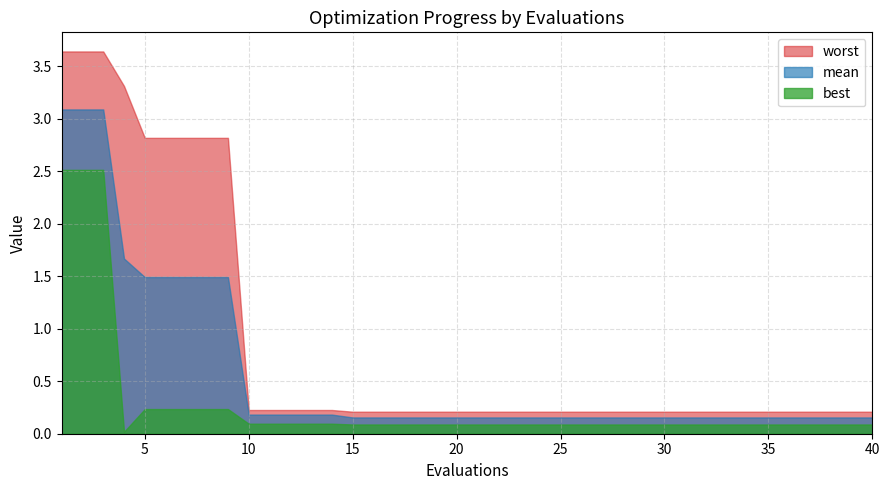

Reading left to right, extract all data points from this chart.

mean: 3.1	3.1	3.1	1.7	1.5	1.5	1.5	1.5	1.5	0.2	0.2	0.2	0.2	0.2	0.2	0.2	0.2	0.2	0.2	0.2	0.2	0.2	0.2	0.2	0.2	0.2	0.2	0.2	0.2	0.2	0.2	0.2	0.2	0.2	0.2	0.2	0.2	0.2	0.2	0.2
best: 2.5	2.5	2.5	0.0	0.2	0.2	0.2	0.2	0.2	0.1	0.1	0.1	0.1	0.1	0.1	0.1	0.1	0.1	0.1	0.1	0.1	0.1	0.1	0.1	0.1	0.1	0.1	0.1	0.1	0.1	0.1	0.1	0.1	0.1	0.1	0.1	0.1	0.1	0.1	0.1
worst: 3.6	3.6	3.6	3.3	2.8	2.8	2.8	2.8	2.8	0.2	0.2	0.2	0.2	0.2	0.2	0.2	0.2	0.2	0.2	0.2	0.2	0.2	0.2	0.2	0.2	0.2	0.2	0.2	0.2	0.2	0.2	0.2	0.2	0.2	0.2	0.2	0.2	0.2	0.2	0.2